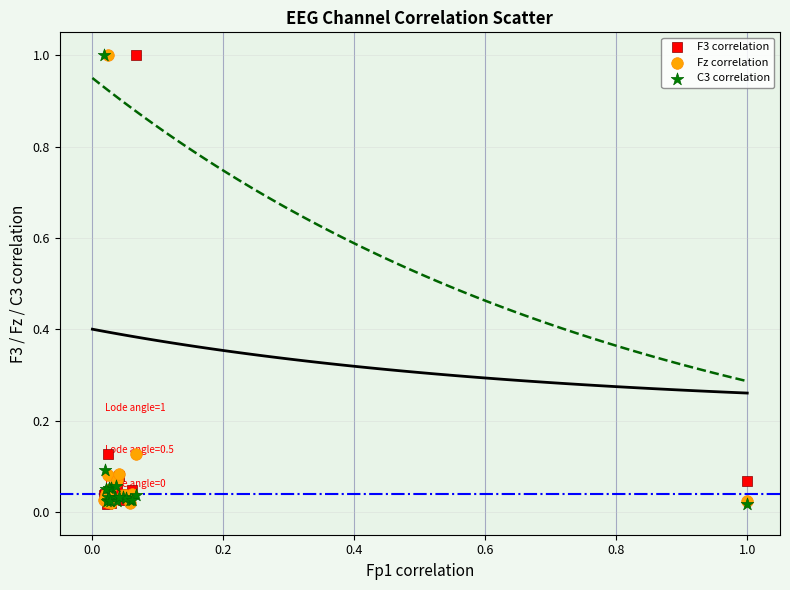

What are all the series names shown in the legend?

F3 correlation, Fz correlation, C3 correlation